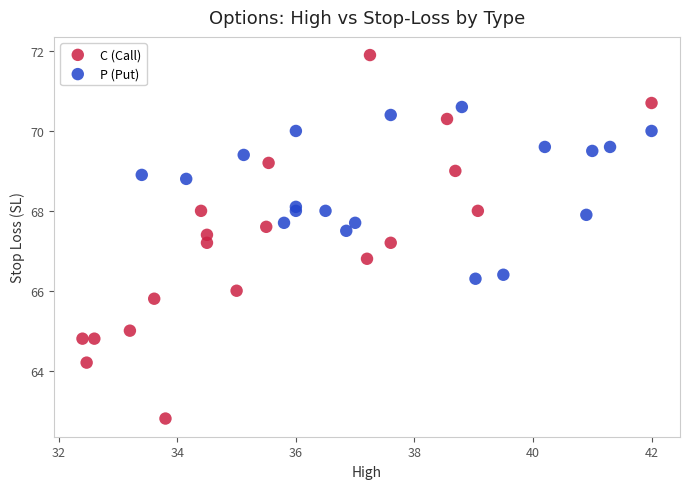

Which series reaches the minimum Y coordinate?

C (Call)